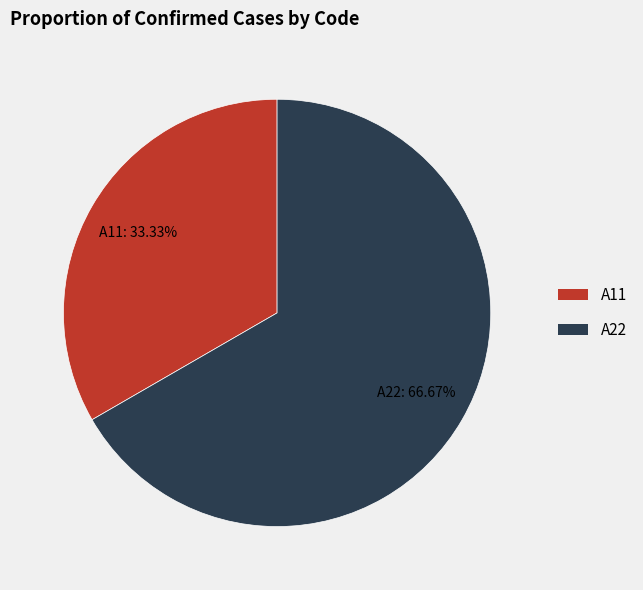

Is it true that A22 is 67% of the pie?

True